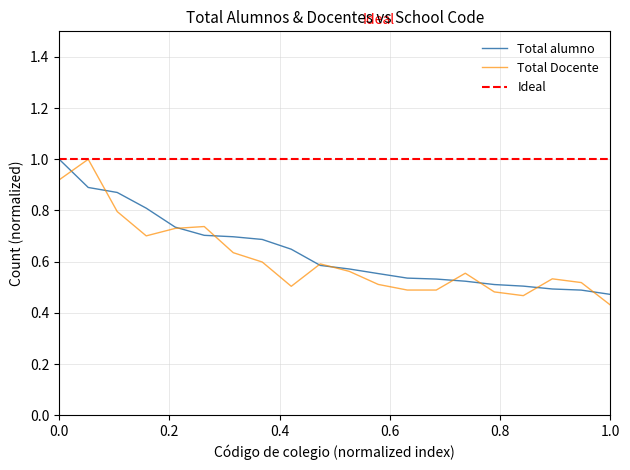

Where is Total Docente nearest to the value 0?

1.0